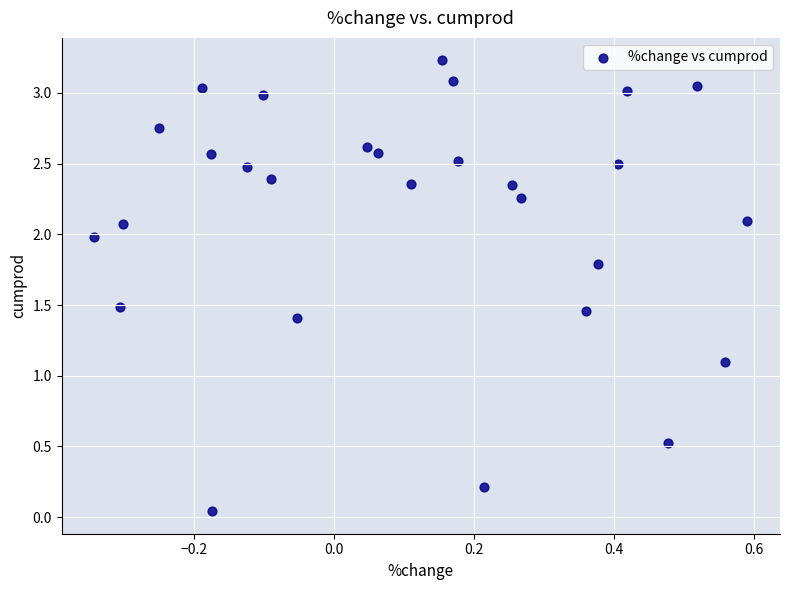

What Y value in the scatter plot is closest to 1?

1.1